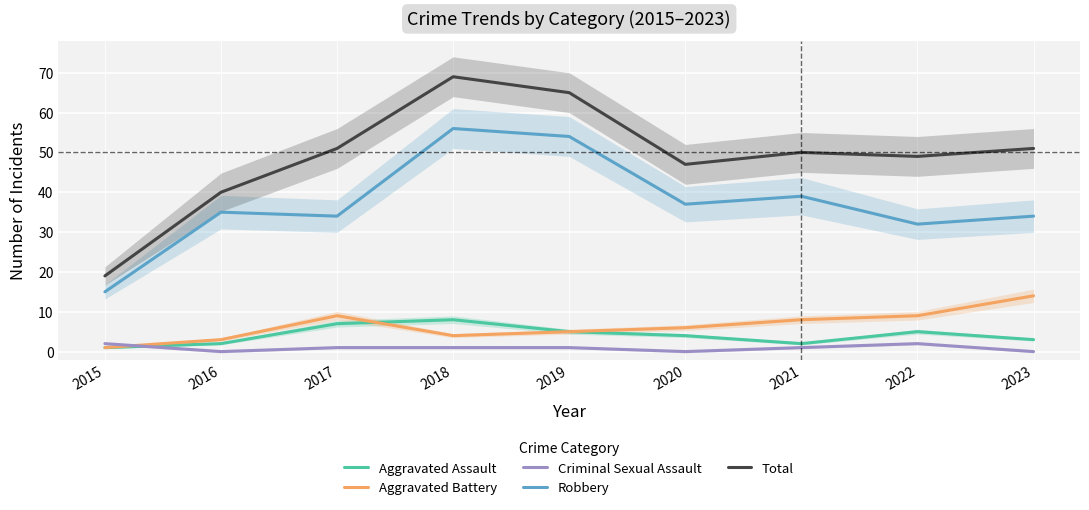

Reading left to right, list all the values displayed in this chart.

Aggravated Assault: 1	2	7	8	5	4	2	5	3
Aggravated Battery: 1	3	9	4	5	6	8	9	14
Criminal Sexual Assault: 2	0	1	1	1	0	1	2	0
Robbery: 15	35	34	56	54	37	39	32	34
Total: 19	40	51	69	65	47	50	49	51